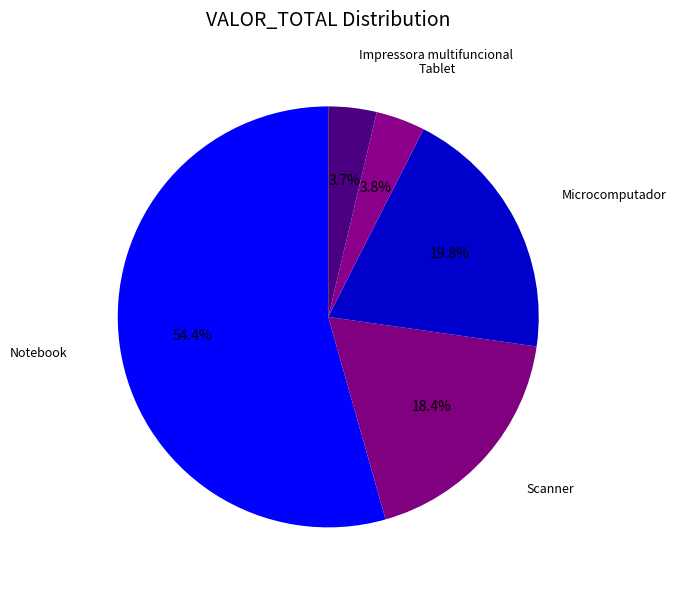

How many segments does this pie chart have?

5